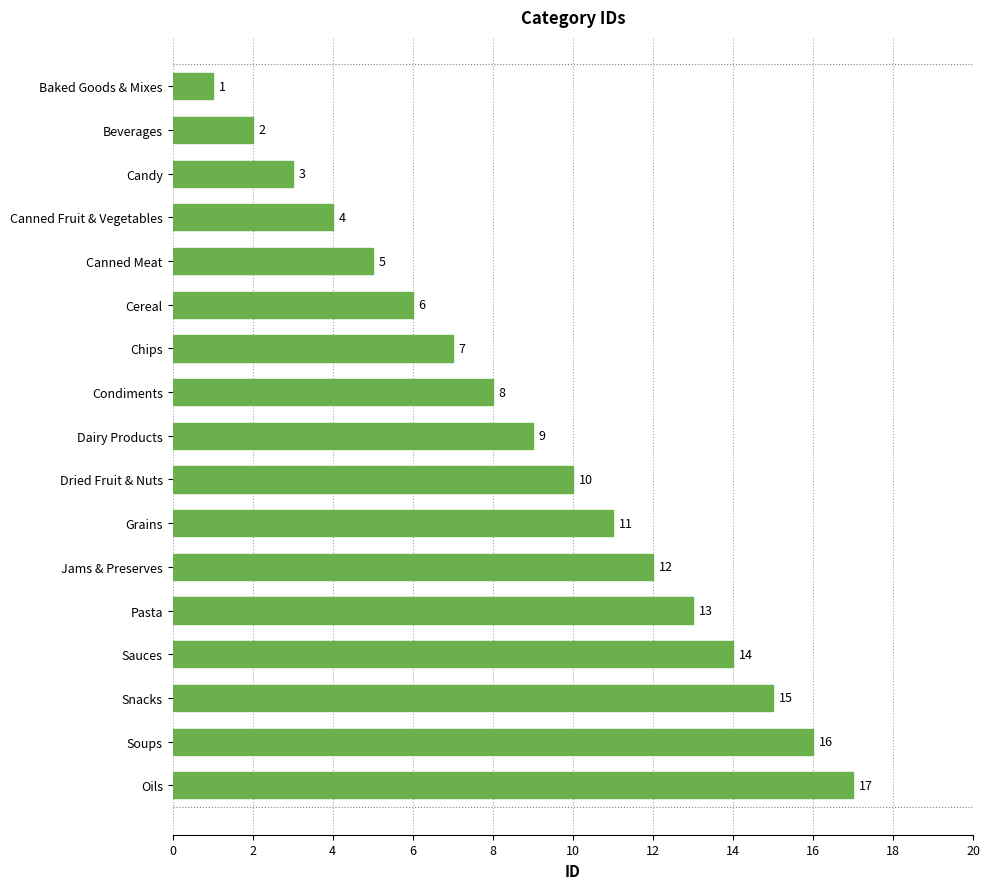

List the labels in order of value, largest first.

Oils, Soups, Snacks, Sauces, Pasta, Jams & Preserves, Grains, Dried Fruit & Nuts, Dairy Products, Condiments, Chips, Cereal, Canned Meat, Canned Fruit & Vegetables, Candy, Beverages, Baked Goods & Mixes